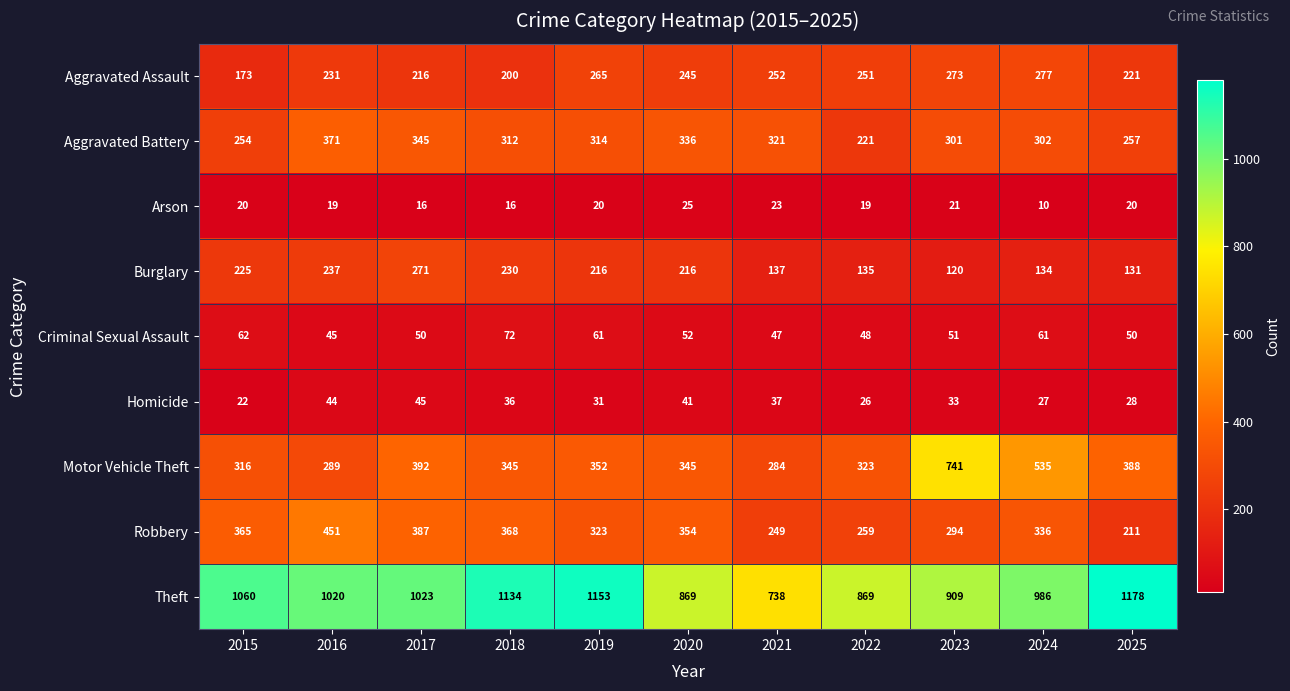

At 2023, list the series in order from smallest to largest.

Arson, Homicide, Criminal Sexual Assault, Burglary, Aggravated Assault, Robbery, Aggravated Battery, Motor Vehicle Theft, Theft